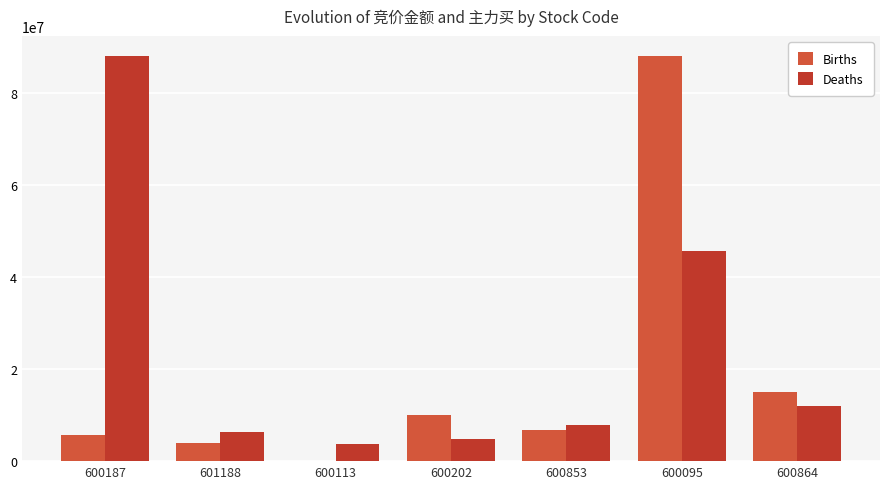

How many categories are shown in the chart?

7